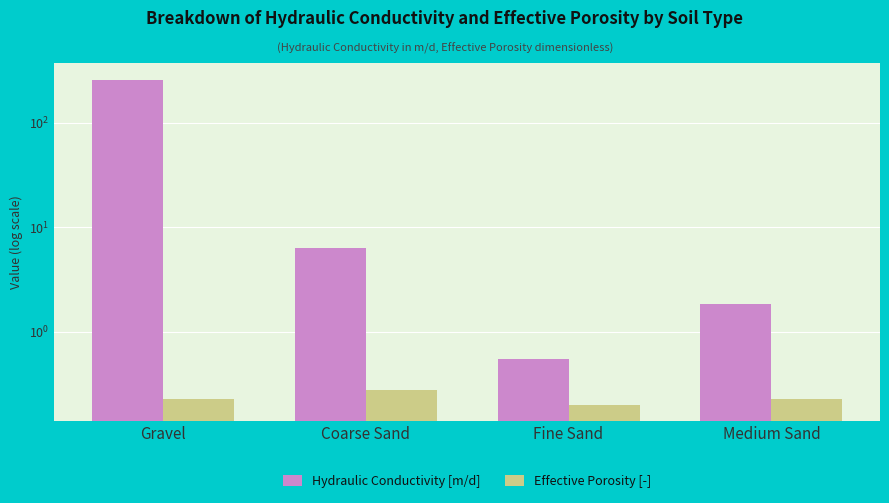

Rank the categories by Effective Porosity [-] value from lowest to highest.

Fine Sand, Gravel, Medium Sand, Coarse Sand